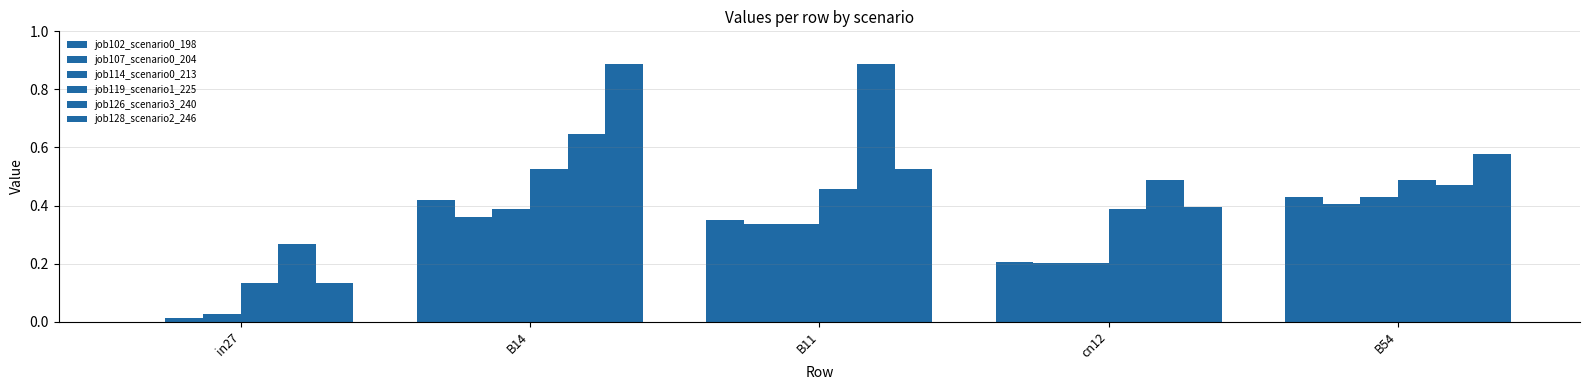

How many data points in job102_scenario0_198 are above 0?

4